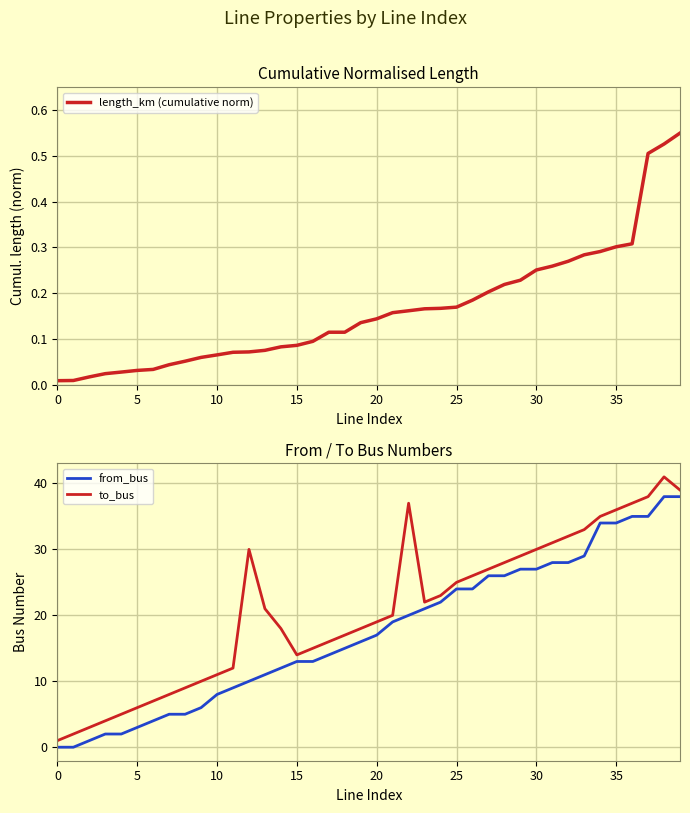

What is the difference between the maximum and minimum values in the to_bus series?

40